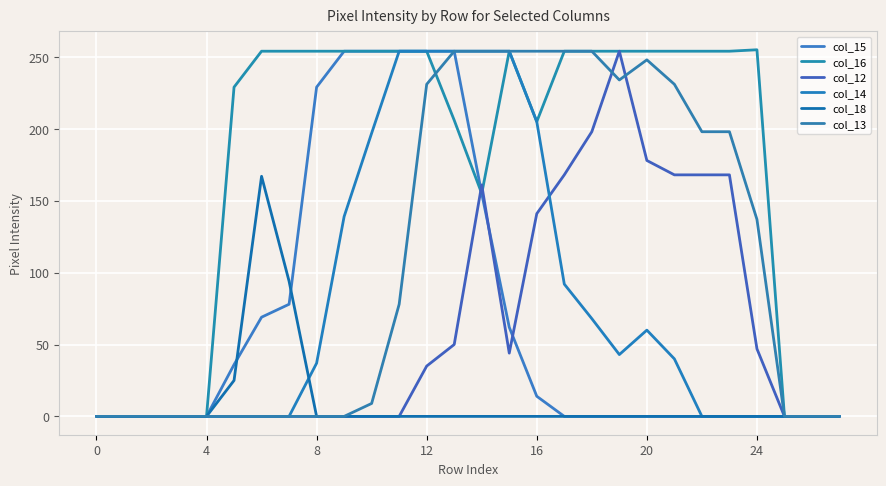

How many lines are shown in the chart?

6